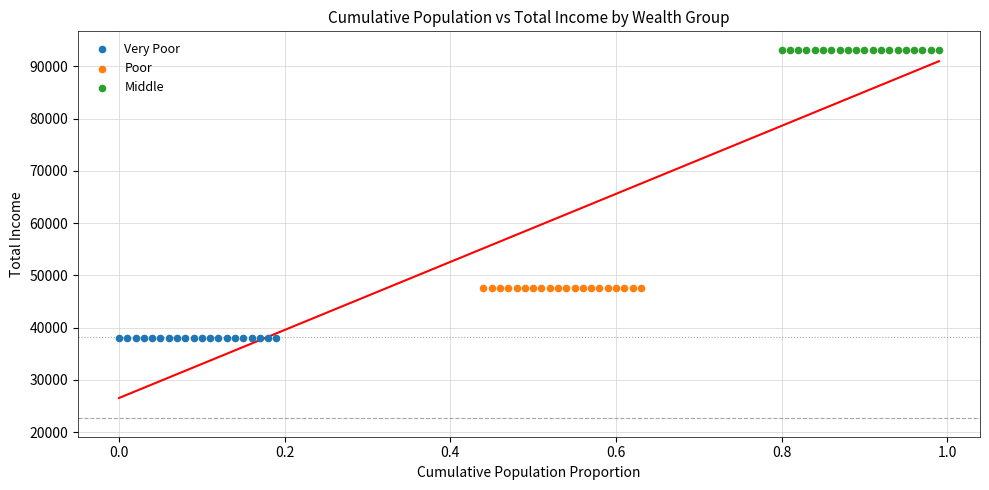

Which series reaches the minimum Y coordinate?

Very Poor